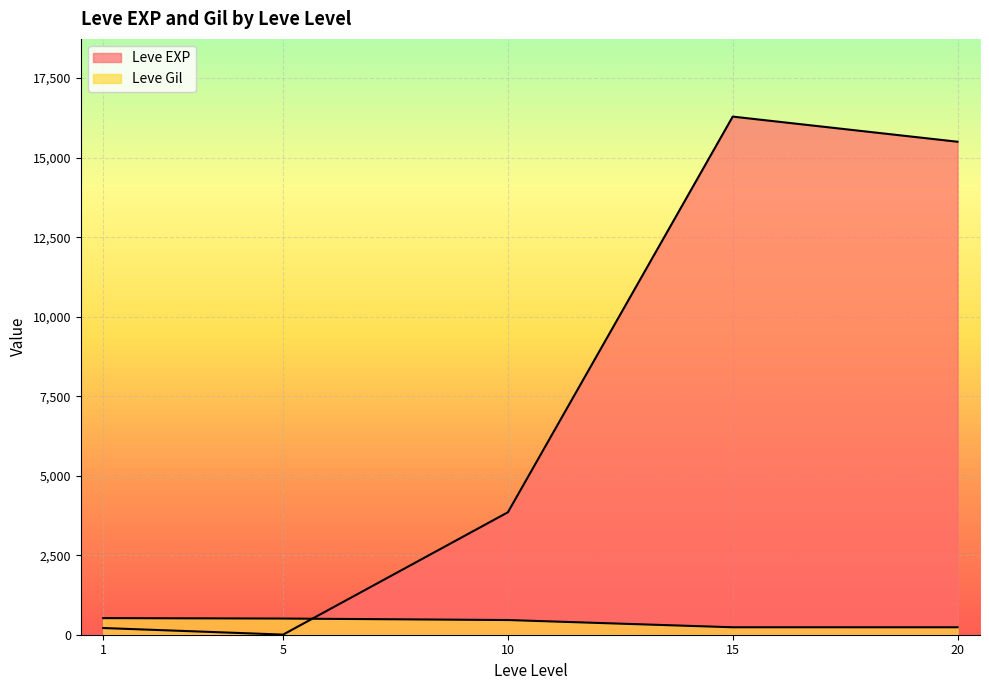

After their last crossing, which series has the higher values: Leve Gil or Leve EXP?

Leve EXP